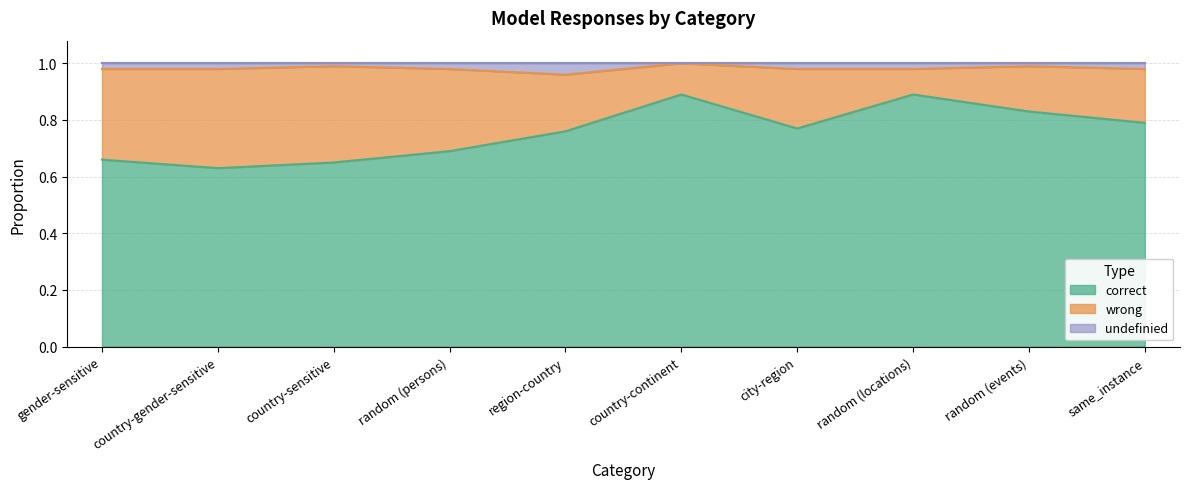

What is the total value across all series at random (persons)?

1.0